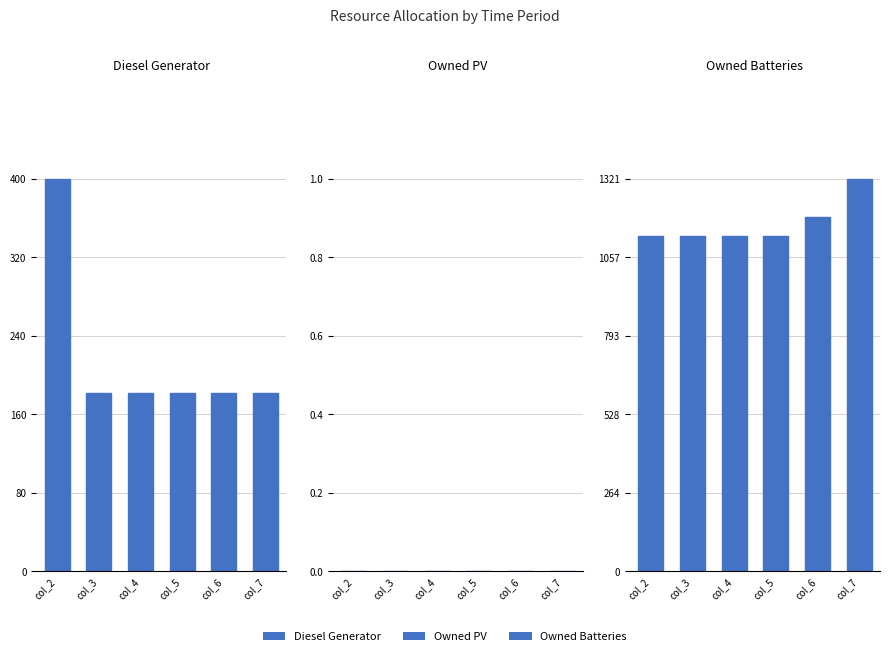

Which series changed the most between col_3 and col_6?

Owned Batteries